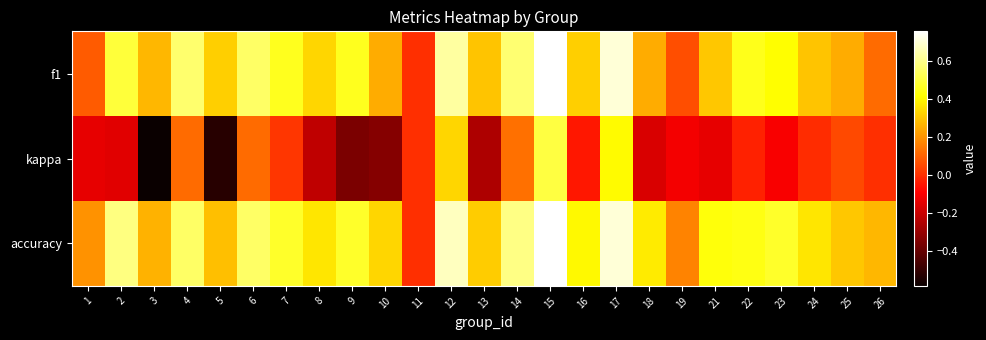

Reading right to left, list all the values displayed in this chart.

f1: 26=0.1	25=0.3	24=0.3	23=0.4	22=0.4	21=0.3	19=0.1	18=0.2	17=0.7	16=0.3	15=0.8	14=0.6	13=0.3	12=0.6	11=0.0	10=0.2	9=0.5	8=0.3	7=0.5	6=0.5	5=0.3	4=0.6	3=0.3	2=0.5	1=0.1
kappa: 26=0.0	25=0.1	24=-0.0	23=-0.1	22=-0.0	21=-0.1	19=-0.1	18=-0.2	17=0.4	16=-0.0	15=0.5	14=0.1	13=-0.3	12=0.3	11=0.0	10=-0.3	9=-0.4	8=-0.2	7=0.0	6=0.1	5=-0.5	4=0.1	3=-0.6	2=-0.2	1=-0.1
accuracy: 26=0.3	25=0.3	24=0.4	23=0.5	22=0.4	21=0.4	19=0.2	18=0.4	17=0.7	16=0.4	15=0.8	14=0.6	13=0.3	12=0.7	11=0.0	10=0.3	9=0.5	8=0.4	7=0.5	6=0.5	5=0.3	4=0.5	3=0.3	2=0.6	1=0.2